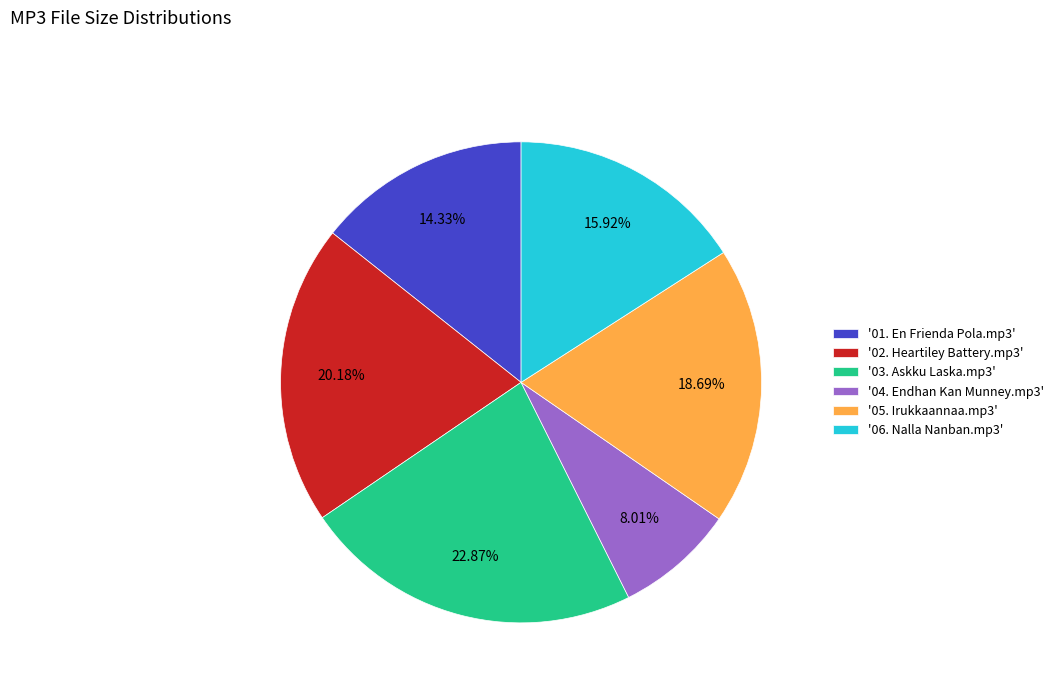

Between '02. Heartiley Battery.mp3' and '05. Irukkaannaa.mp3', which is larger?

'02. Heartiley Battery.mp3'